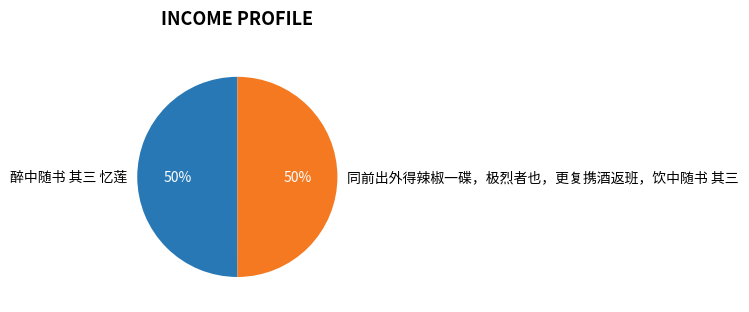

To the nearest percent, what portion does 同前出外得辣椒一碟，极烈者也，更复携酒返班，饮中随书 其三 represent?

50%